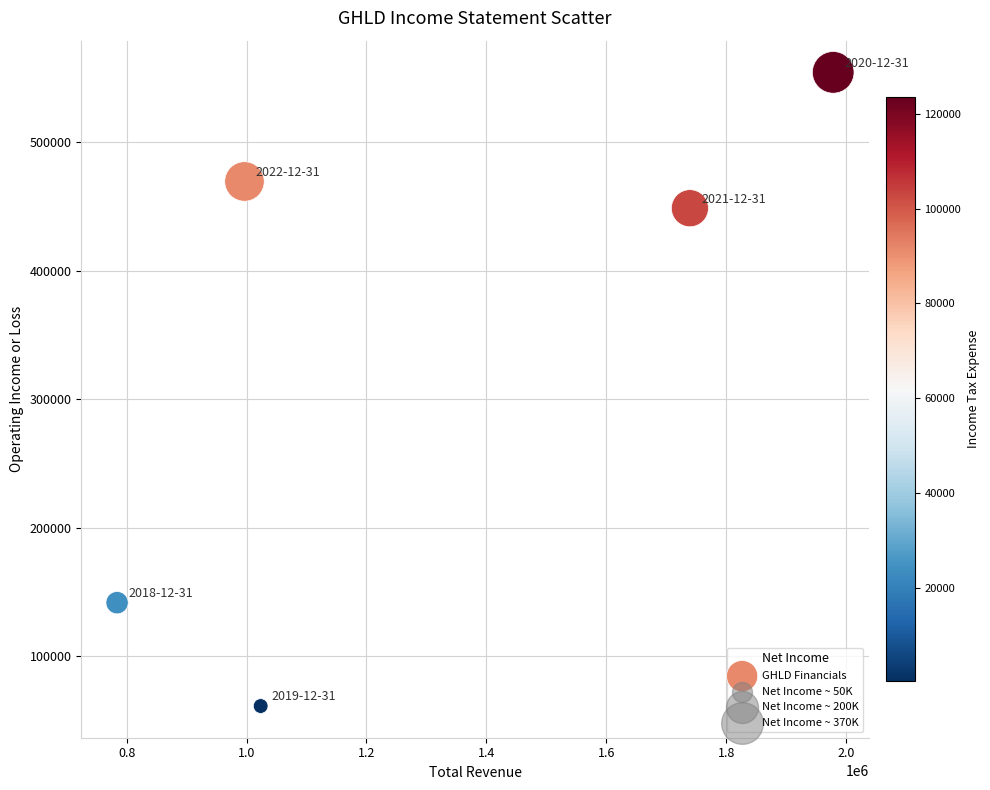

What Y value in the scatter plot is closest to 307700?

448500